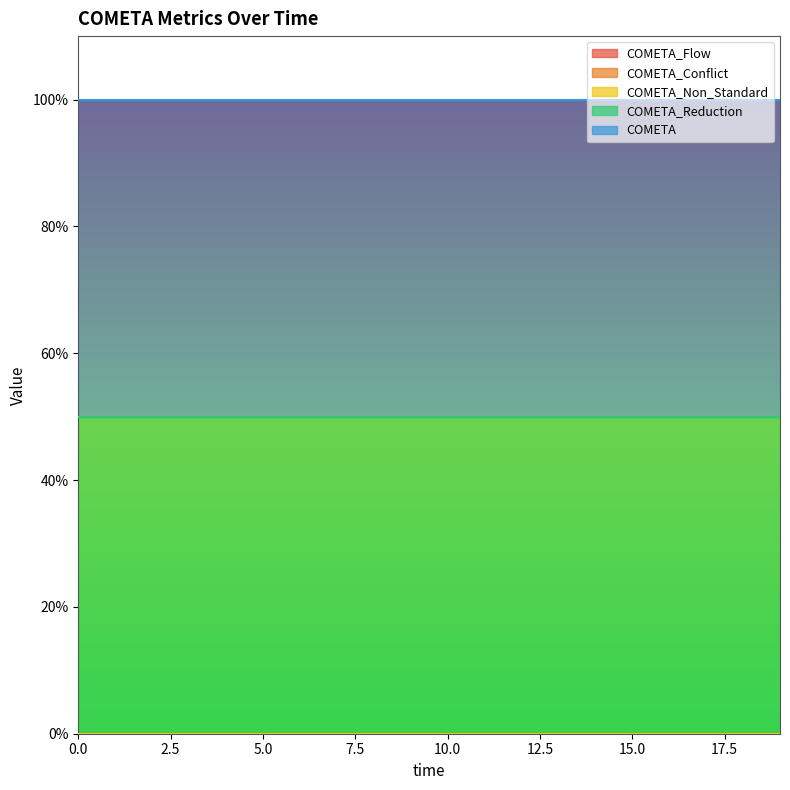

Reading left to right, what are all the values shown in this chart?

COMETA_Flow: 0=0.0	1=0.0	2=0.0	3=0.0	4=0.0	5=0.0	6=0.0	7=0.0	8=0.0	9=0.0	10=0.0	11=0.0	12=0.0	13=0.0	14=0.0	15=0.0	16=0.0	17=0.0	18=0.0	19=0.0
COMETA_Conflict: 0=0.0	1=0.0	2=0.0	3=0.0	4=0.0	5=0.0	6=0.0	7=0.0	8=0.0	9=0.0	10=0.0	11=0.0	12=0.0	13=0.0	14=0.0	15=0.0	16=0.0	17=0.0	18=0.0	19=0.0
COMETA_Non_Standard: 0=0.0	1=0.0	2=0.0	3=0.0	4=0.0	5=0.0	6=0.0	7=0.0	8=0.0	9=0.0	10=0.0	11=0.0	12=0.0	13=0.0	14=0.0	15=0.0	16=0.0	17=0.0	18=0.0	19=0.0
COMETA_Reduction: 0=0.5	1=0.5	2=0.5	3=0.5	4=0.5	5=0.5	6=0.5	7=0.5	8=0.5	9=0.5	10=0.5	11=0.5	12=0.5	13=0.5	14=0.5	15=0.5	16=0.5	17=0.5	18=0.5	19=0.5
COMETA: 0=0.5	1=0.5	2=0.5	3=0.5	4=0.5	5=0.5	6=0.5	7=0.5	8=0.5	9=0.5	10=0.5	11=0.5	12=0.5	13=0.5	14=0.5	15=0.5	16=0.5	17=0.5	18=0.5	19=0.5